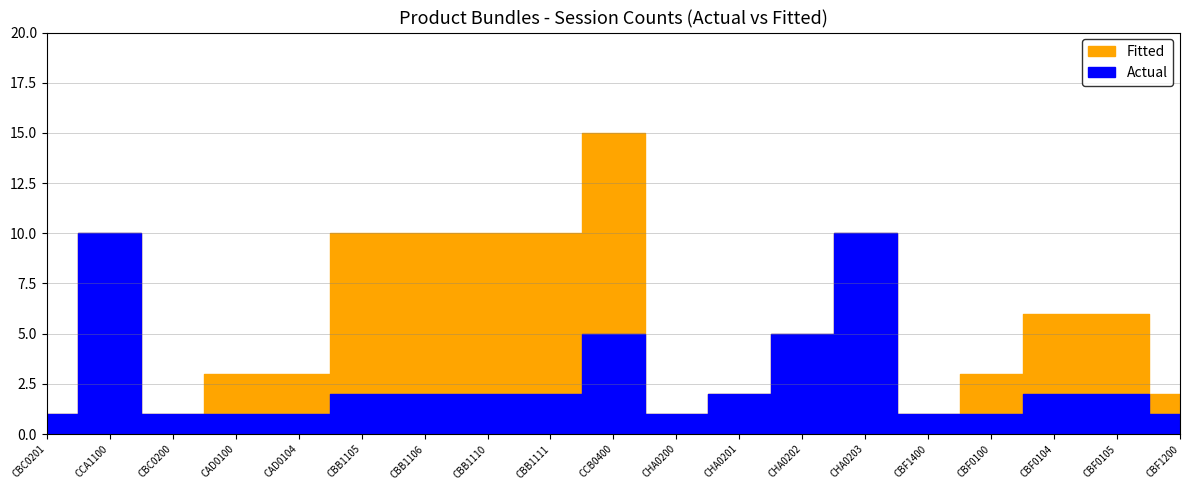

The Fitted series shows 4 at CBF0105. True or false?

False